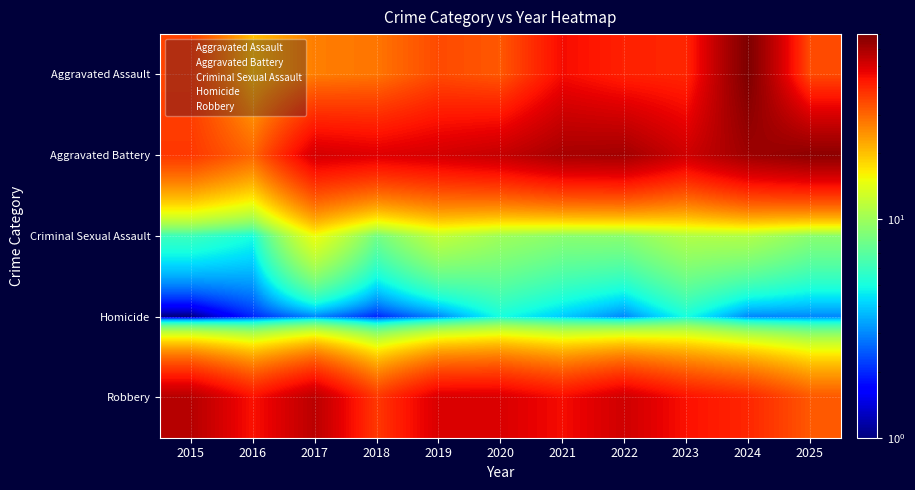

List the series in order of their peak value, lowest first.

Homicide, Criminal Sexual Assault, Robbery, Aggravated Battery, Aggravated Assault